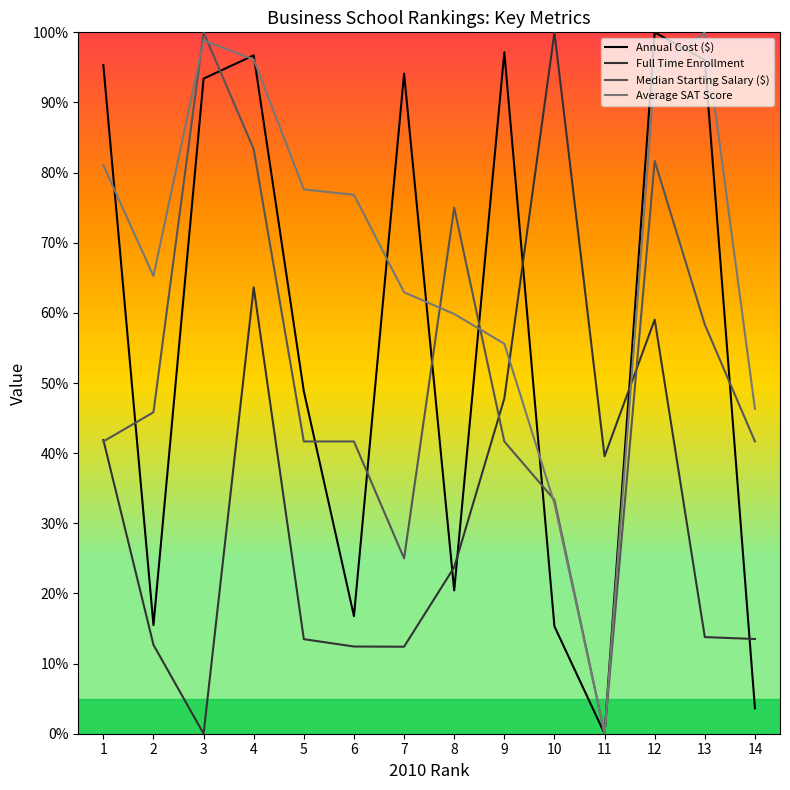

Is the value of Median Starting Salary ($) at 10 greater than the value of Annual Cost ($) at 8?

Yes